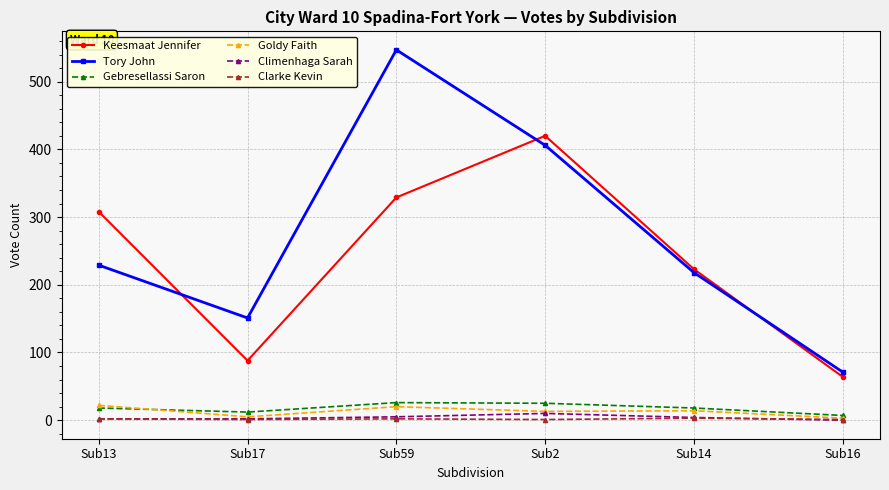

What is the sum of the Keesmaat Jennifer values at Sub17 and Sub13?

396